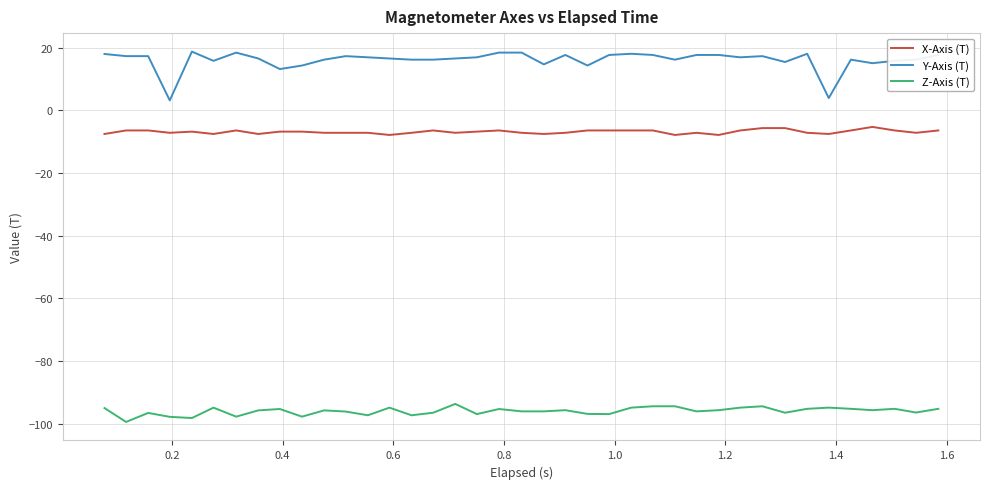

What is the maximum value for Y-Axis (T)?

18.7